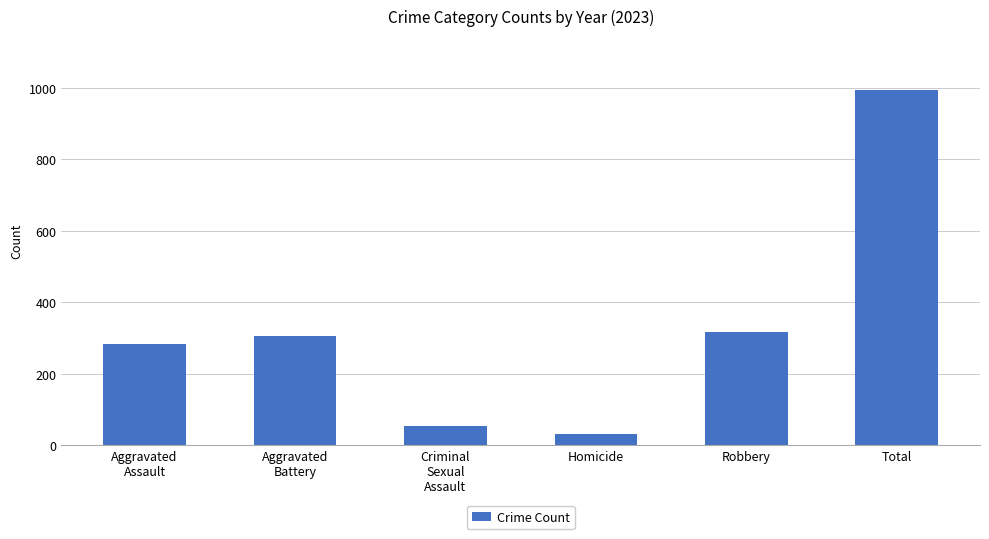

What is the sum of the values at Homicide and Criminal
Sexual
Assault?

86